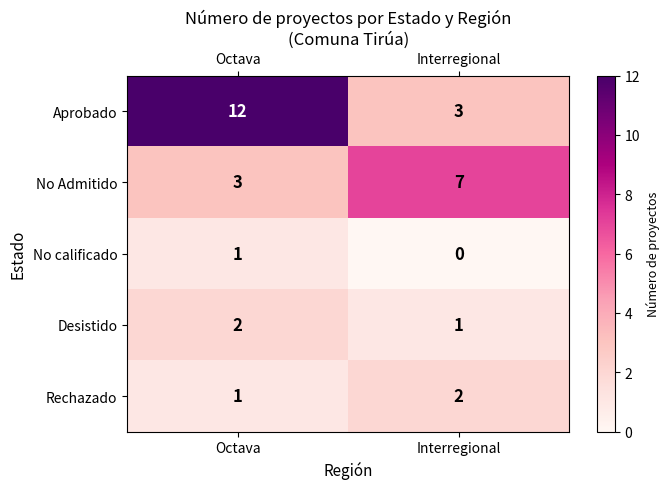

Which category has the highest value across all series?

Octava